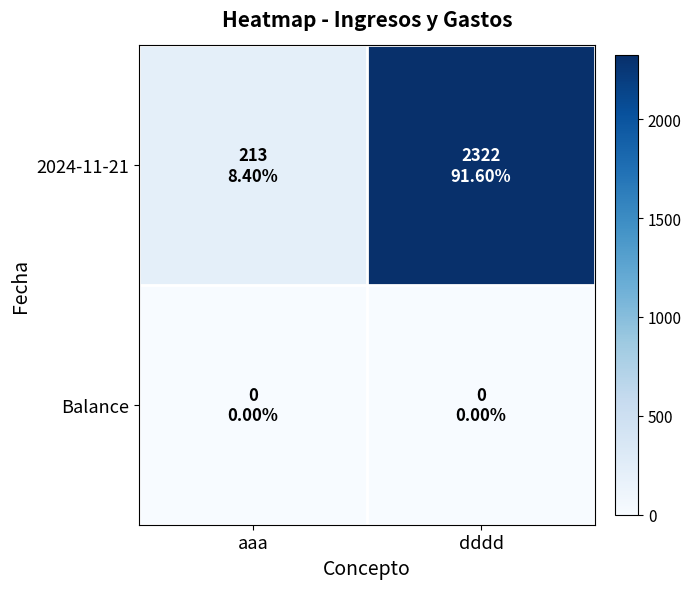

Reading left to right, transcribe all the data shown in this chart.

2024-11-21: aaa=213	dddd=2322
Balance: aaa=0	dddd=0